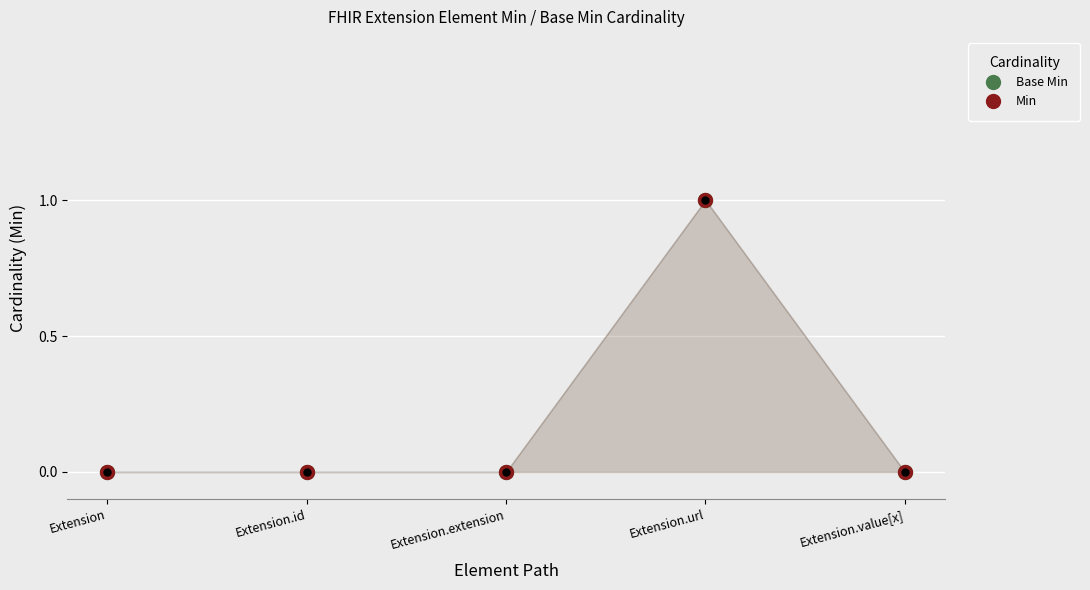

At which category is the sum across all series the highest?

Extension.url